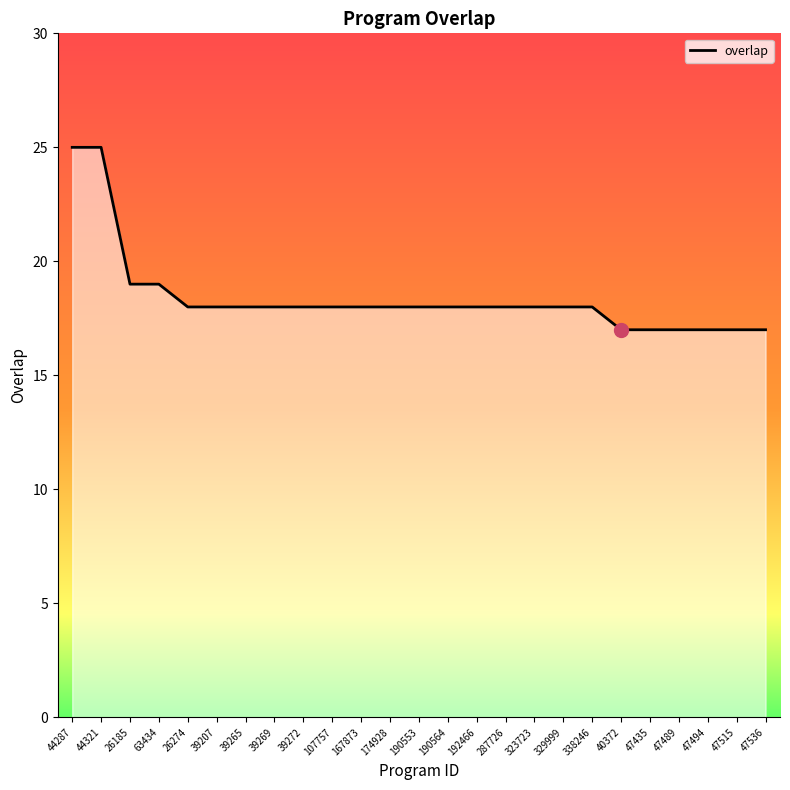

What is the minimum value shown in the chart?

17